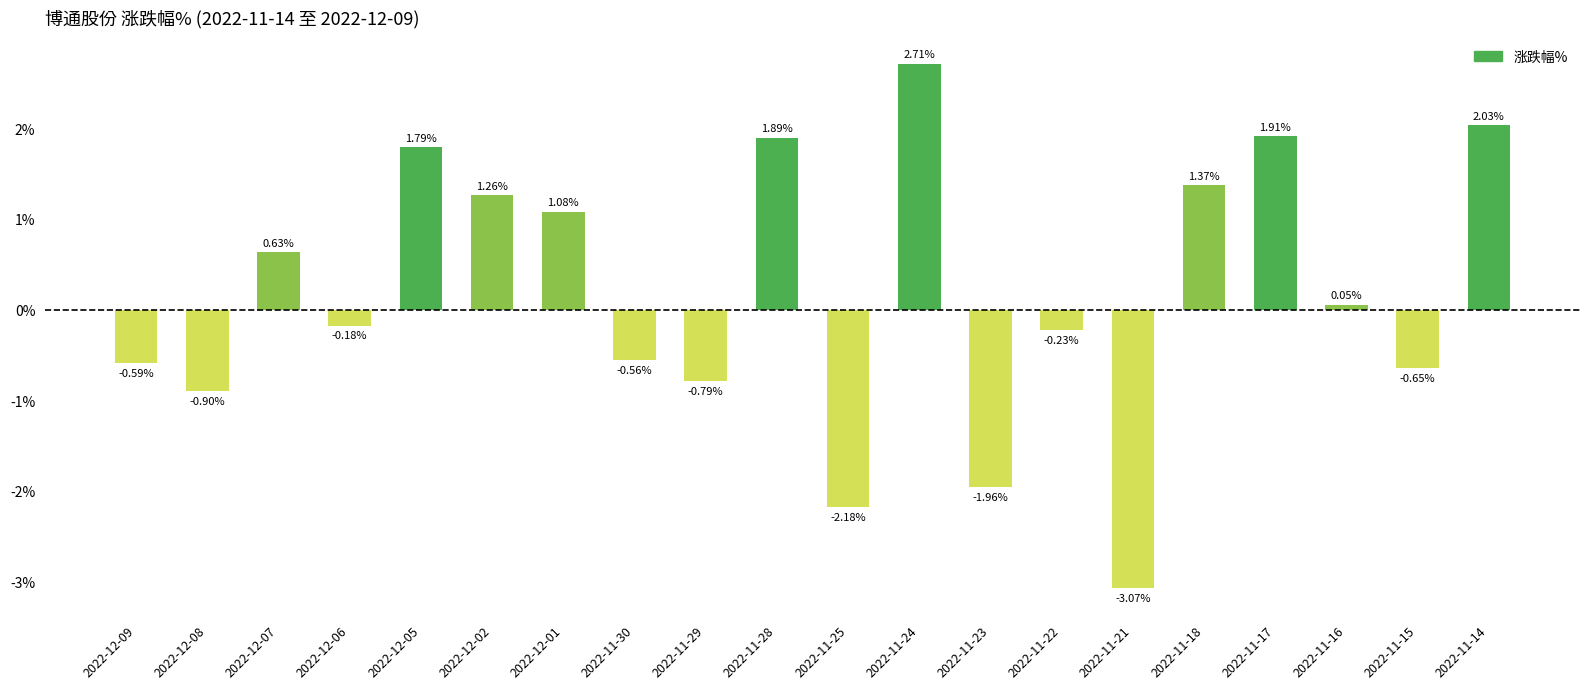

What is the change in value from 2022-12-01 to 2022-11-23?

-3.0